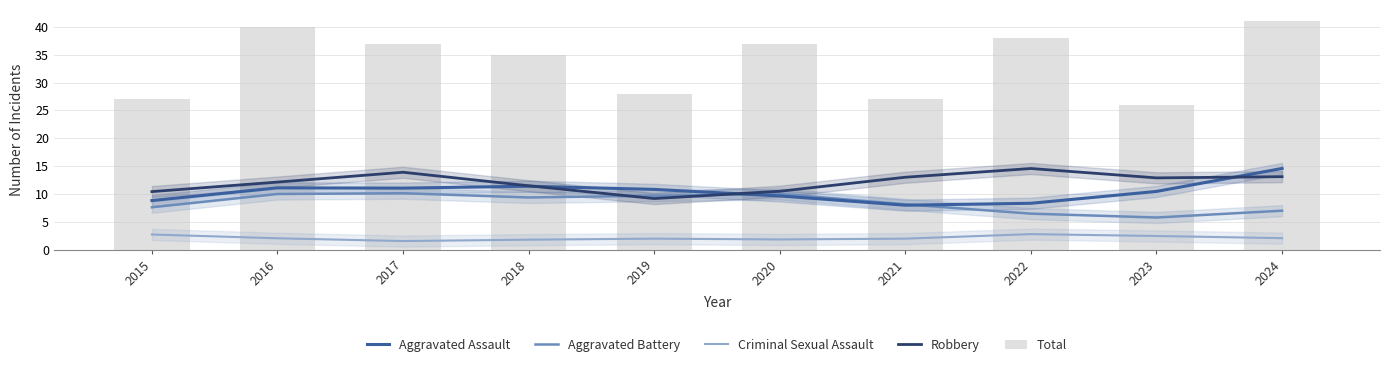

What is the difference between the Aggravated Assault values at 2017 and 2022?

2.7